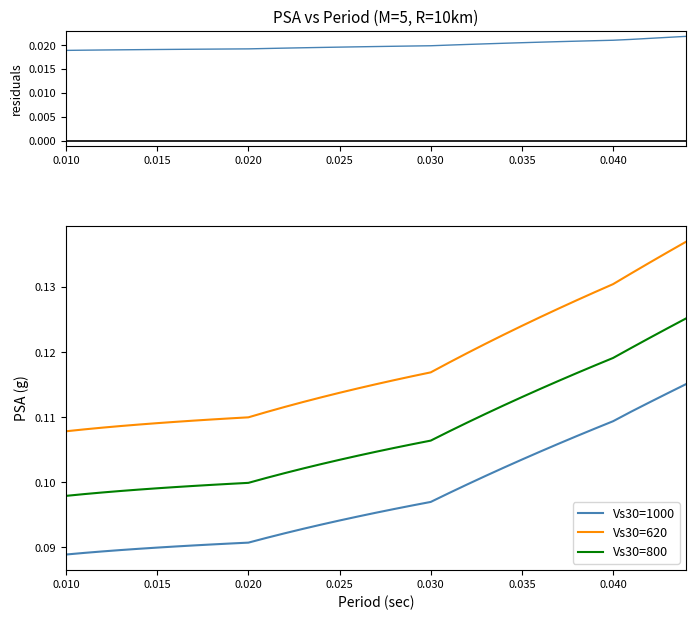

True or false: Vs30=800 and Vs30=1000 intersect in this chart.

False